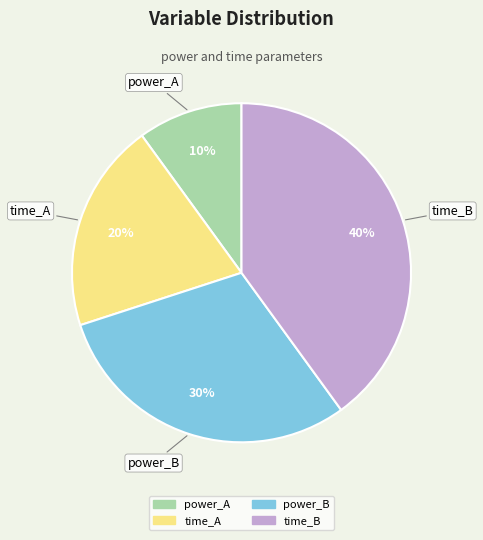

To the nearest percent, what portion does time_B represent?

40%